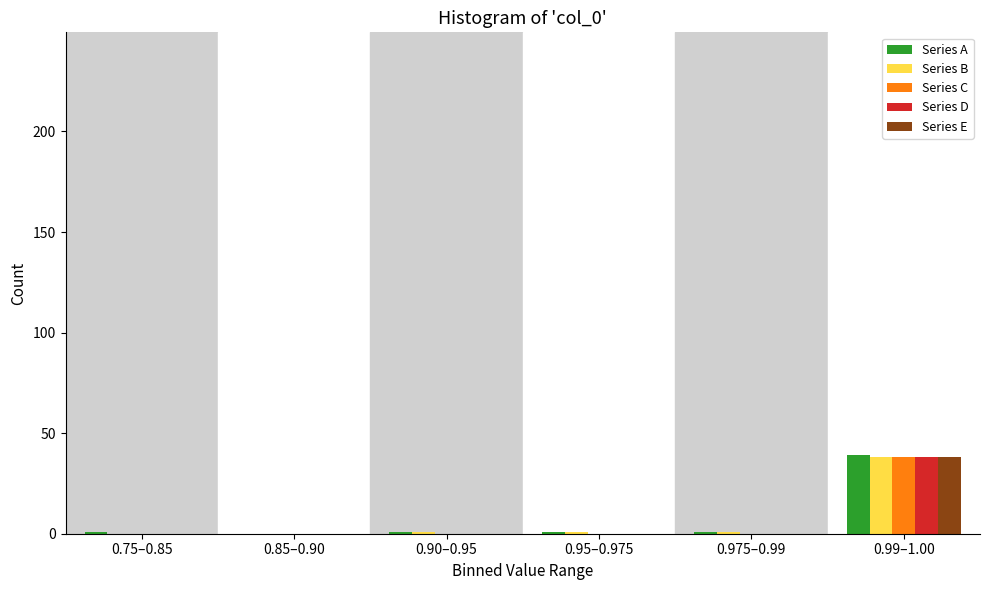

Reading left to right, extract all data points from this chart.

Series A: 0.75–0.85=1	0.85–0.90=0	0.90–0.95=1	0.95–0.975=1	0.975–0.99=1	0.99–1.00=39
Series B: 0.75–0.85=0	0.85–0.90=0	0.90–0.95=1	0.95–0.975=1	0.975–0.99=1	0.99–1.00=38
Series C: 0.75–0.85=0	0.85–0.90=0	0.90–0.95=0	0.95–0.975=0	0.975–0.99=0	0.99–1.00=38
Series D: 0.75–0.85=0	0.85–0.90=0	0.90–0.95=0	0.95–0.975=0	0.975–0.99=0	0.99–1.00=38
Series E: 0.75–0.85=0	0.85–0.90=0	0.90–0.95=0	0.95–0.975=0	0.975–0.99=0	0.99–1.00=38